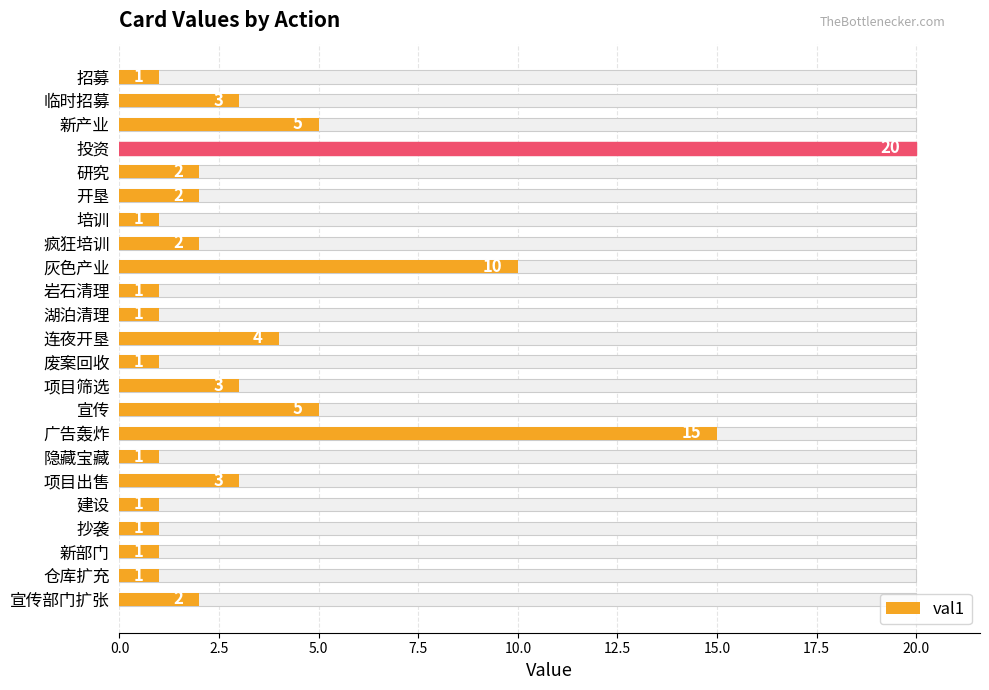

What is the value of the 3rd bar from the left?

5